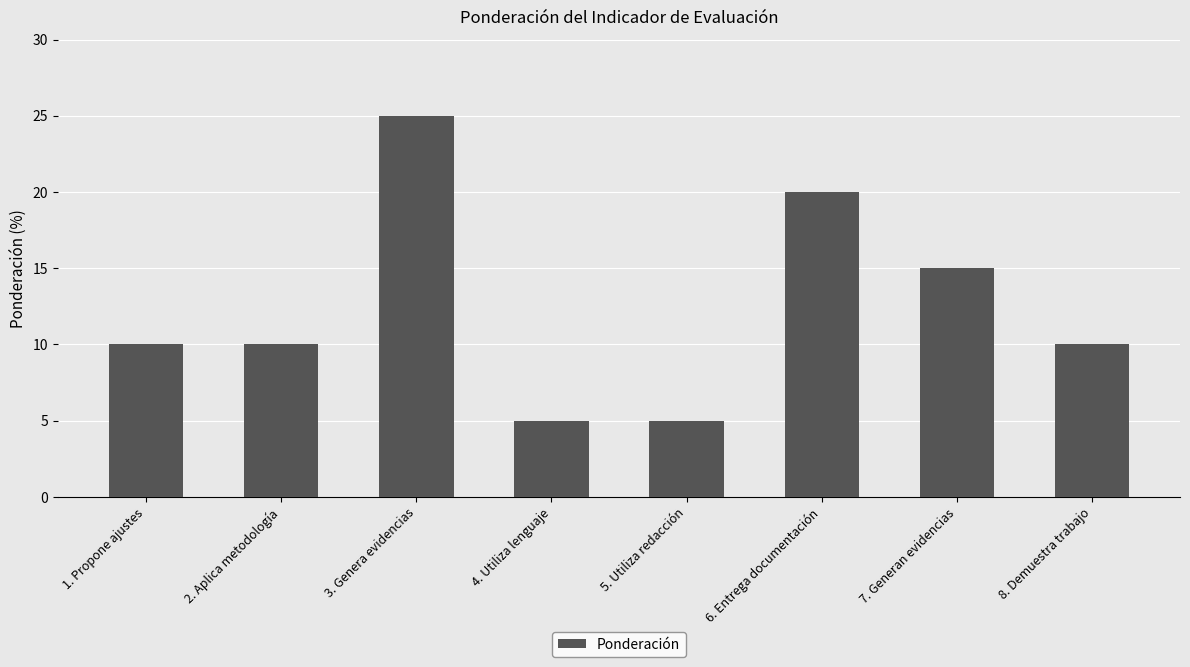

Reading left to right, list all the values displayed in this chart.

10	10	25	5	5	20	15	10